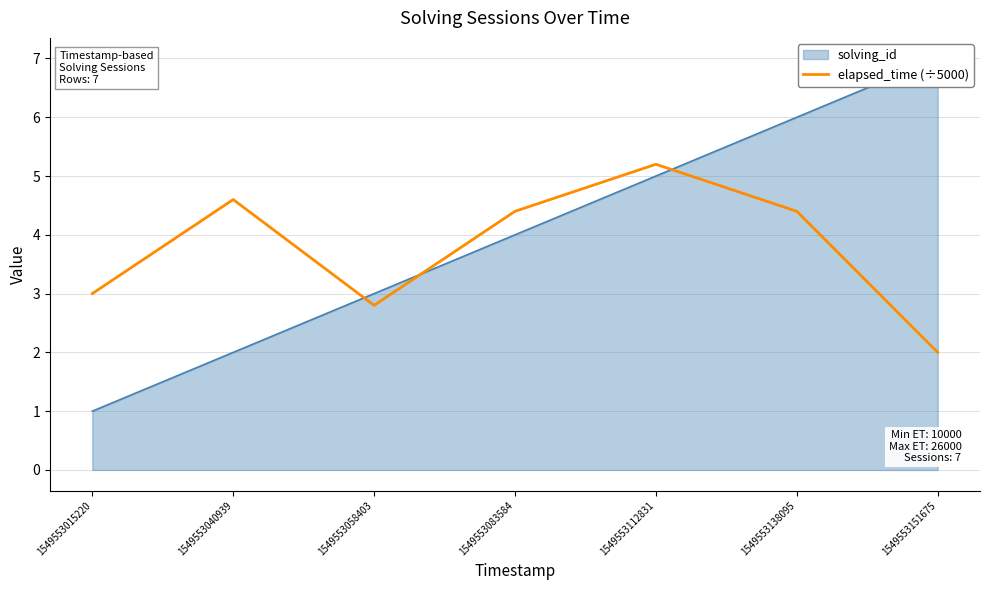

Rank the categories by value from highest to lowest.

1549553112831, 1549553040939, 1549553083584, 1549553138095, 1549553015220, 1549553058403, 1549553151675